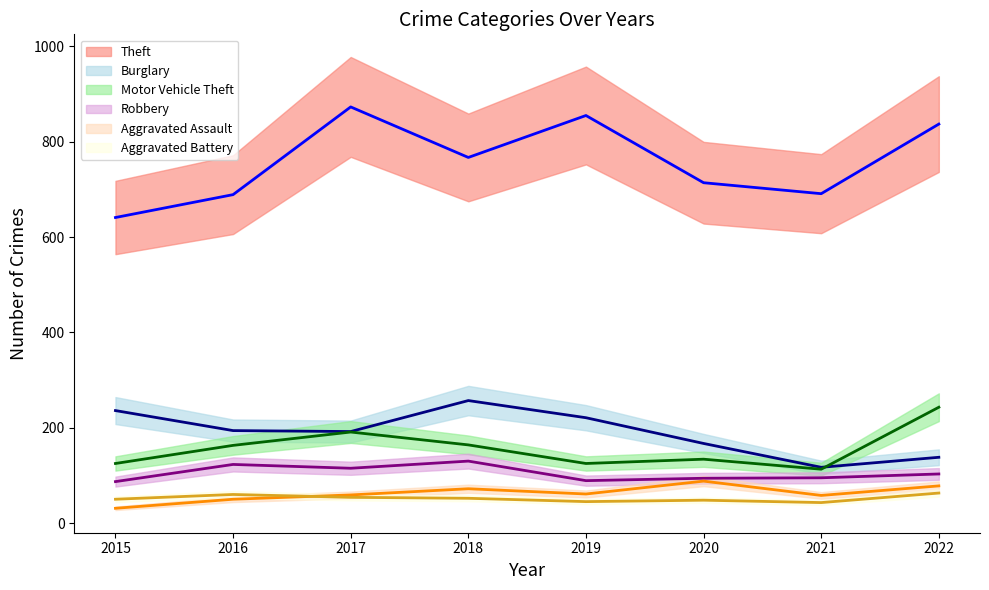

Does the chart have visible grid lines?

No